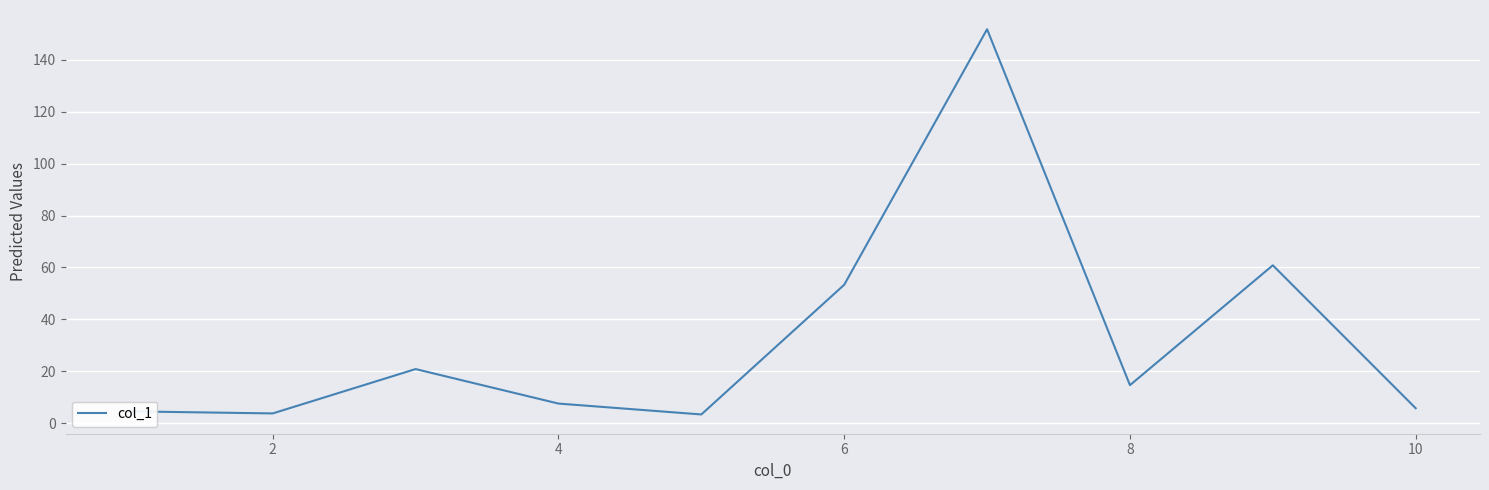

Count the number of values greater than 14.

5